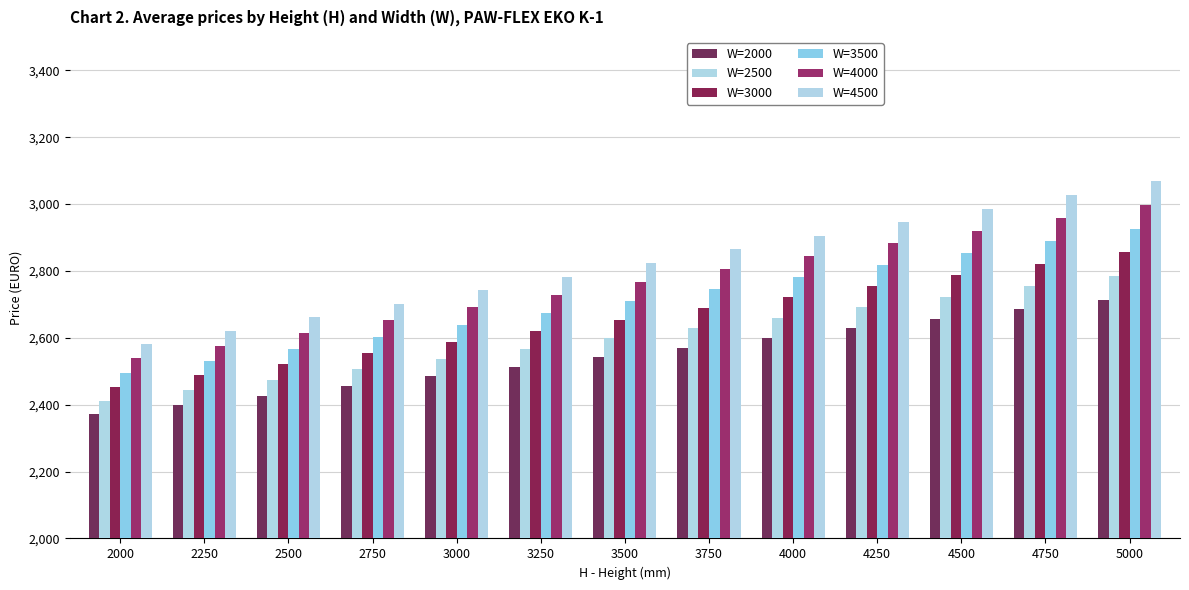

Is it true that W=4000 equals 2691.2 at 3000?

True